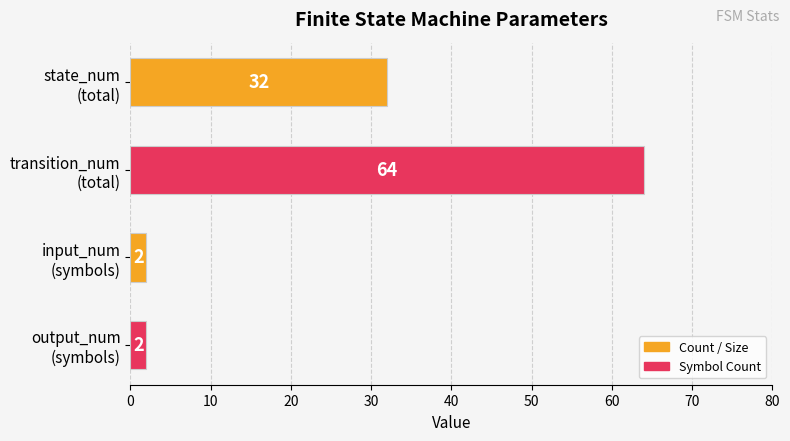

What is the maximum value shown in the chart?

64